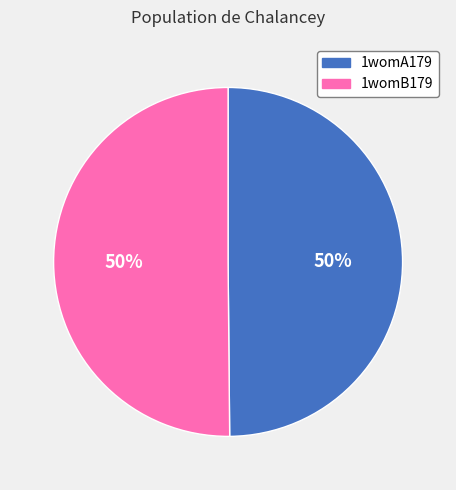

Count the number of slices in the pie.

2